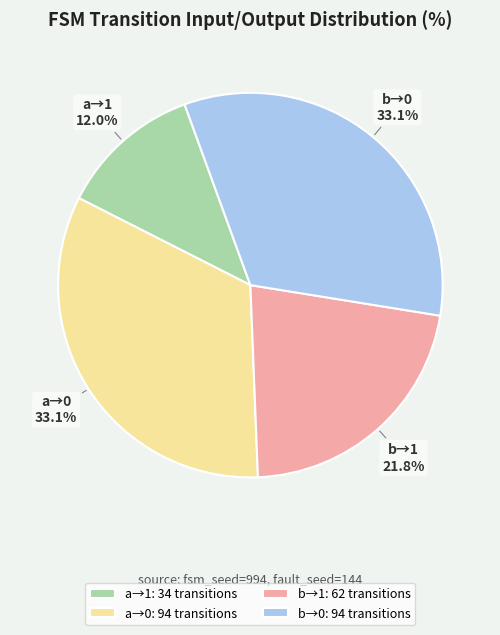

Which has a higher value, a→1 or b→0?

b→0